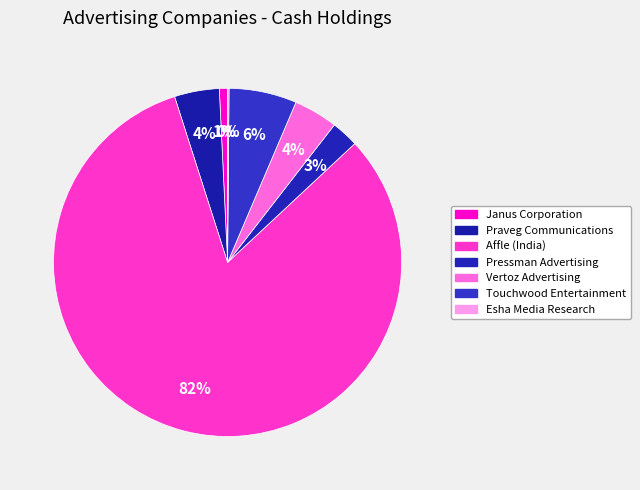

The Touchwood Entertainment slice represents 6% of the pie. True or false?

True